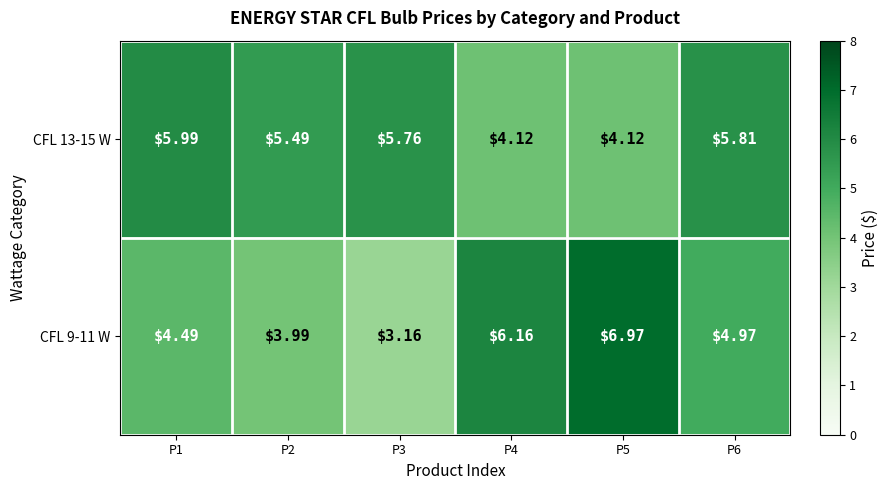

Is the value of CFL 9-11 W at P5 greater than the value of CFL 13-15 W at P6?

Yes